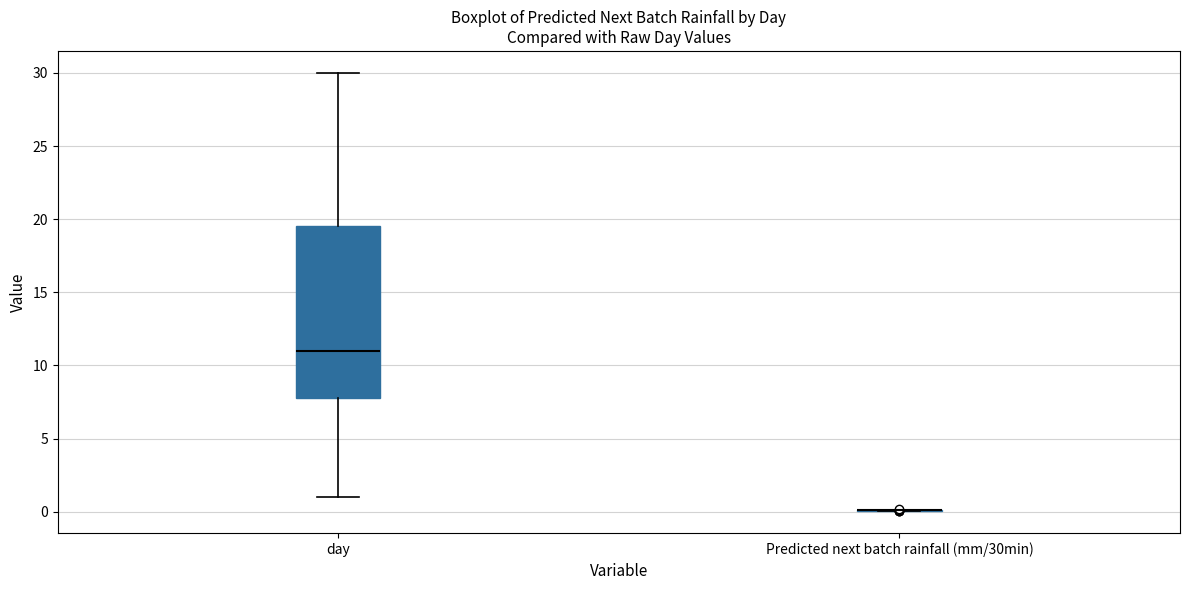

Where does the lower whisker of the box for day end on the y-axis? The values are not printed on the chart, so give them approximately, as read against the axis.

1.0